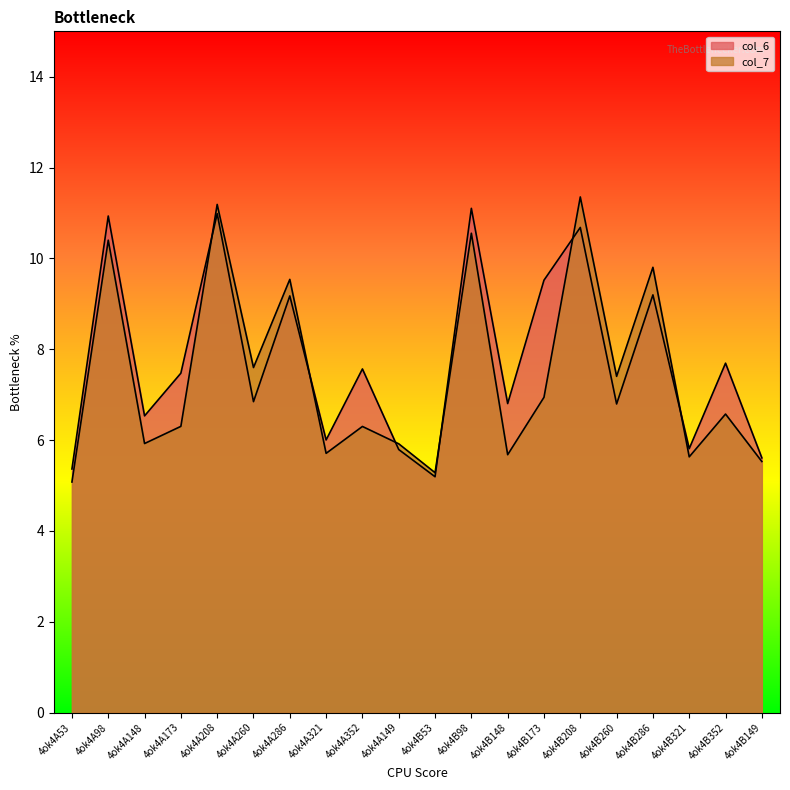

Reading left to right, what are all the values shown in this chart?

col_6: 4ok4A53=5.4	4ok4A98=10.9	4ok4A148=6.5	4ok4A173=7.5	4ok4A208=11.0	4ok4A260=6.8	4ok4A286=9.2	4ok4A321=6.0	4ok4A352=7.6	4ok4A149=5.8	4ok4B53=5.2	4ok4B98=11.1	4ok4B148=6.8	4ok4B173=9.5	4ok4B208=10.7	4ok4B260=6.8	4ok4B286=9.2	4ok4B321=5.8	4ok4B352=7.7	4ok4B149=5.6
col_7: 4ok4A53=5.1	4ok4A98=10.4	4ok4A148=5.9	4ok4A173=6.3	4ok4A208=11.2	4ok4A260=7.6	4ok4A286=9.5	4ok4A321=5.7	4ok4A352=6.3	4ok4A149=5.9	4ok4B53=5.3	4ok4B98=10.6	4ok4B148=5.7	4ok4B173=6.9	4ok4B208=11.4	4ok4B260=7.4	4ok4B286=9.8	4ok4B321=5.6	4ok4B352=6.6	4ok4B149=5.5